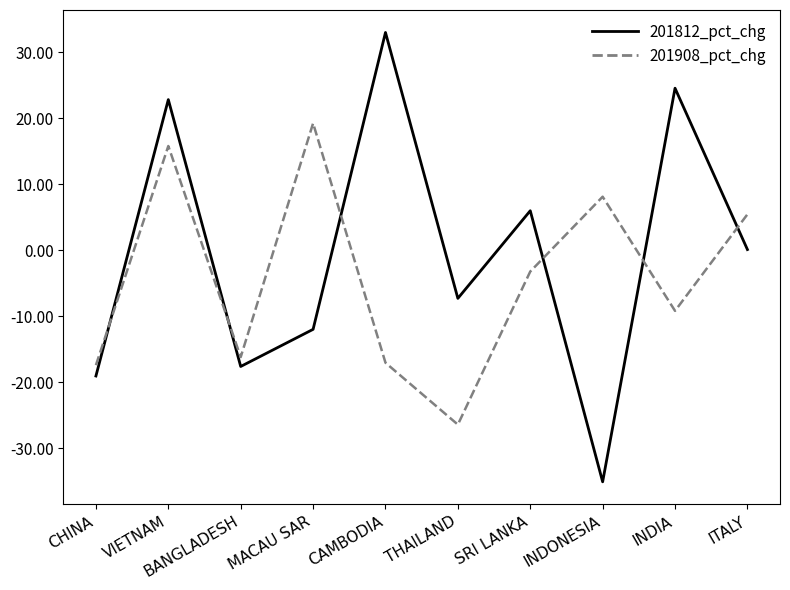

How many values in the 201908_pct_chg series exceed -3?

4